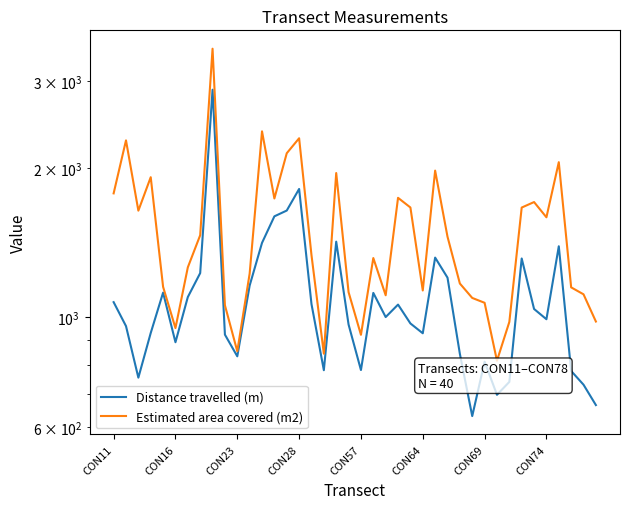

Where is Distance travelled (m) nearest to the value 1757?

CON28